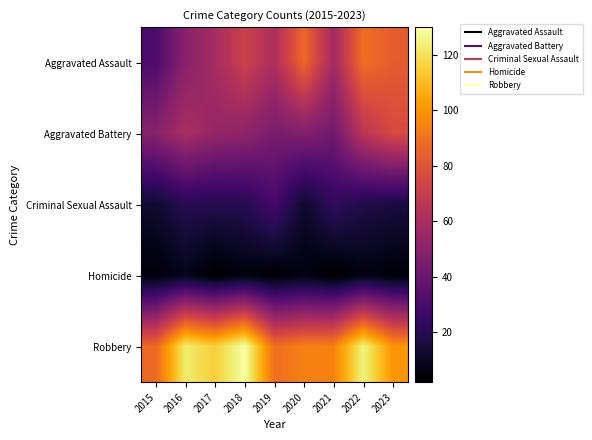

Which label corresponds to the smallest value in the chart?

2017